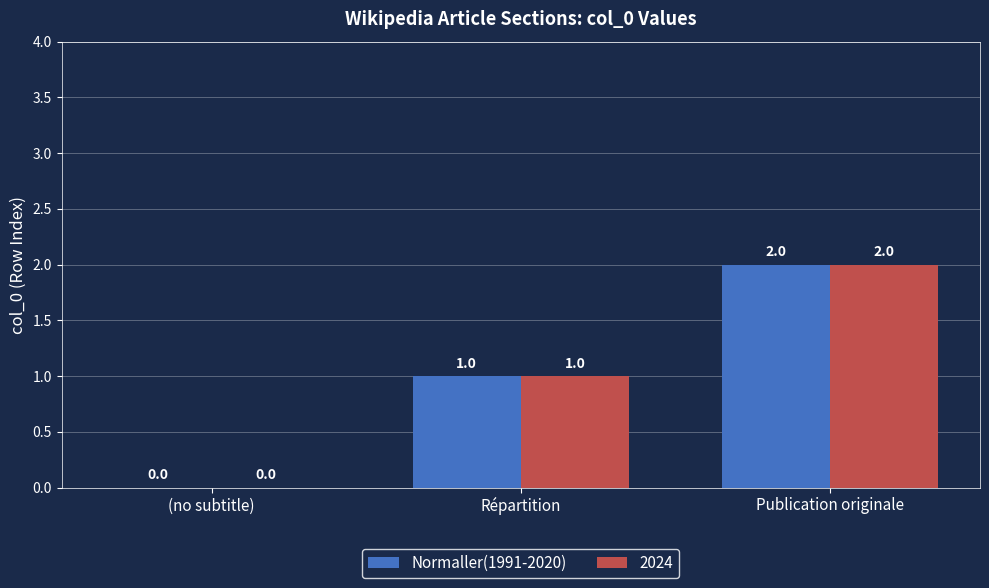

True or false: Normaller(1991-2020) has a value of 0 at Répartition.

False